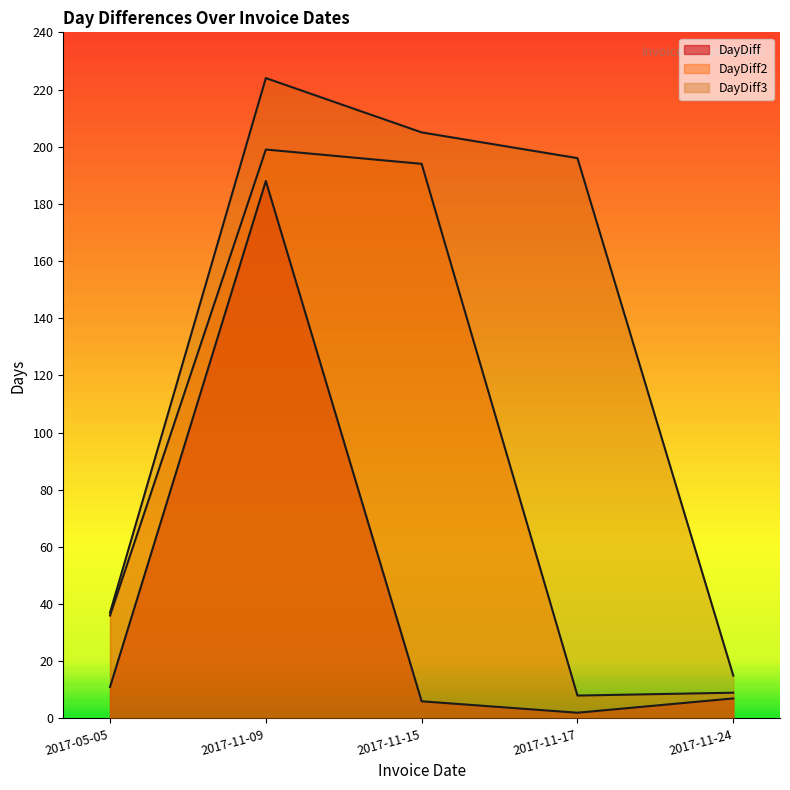

What is the label of the 1st point from the left?

2017-05-05